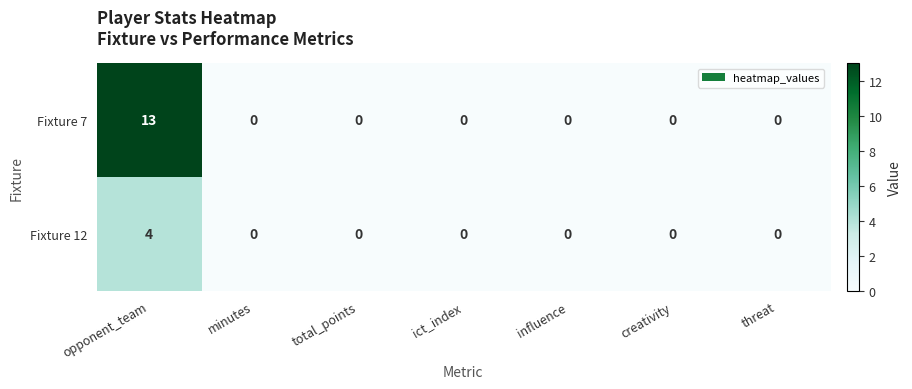

Between opponent_team and minutes, which series saw the biggest shift?

Fixture 7